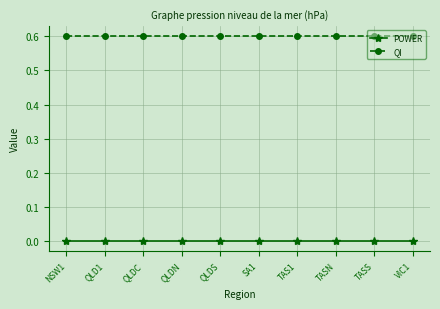

Rank the series at NSW1 from lowest to highest value.

POWER, QI